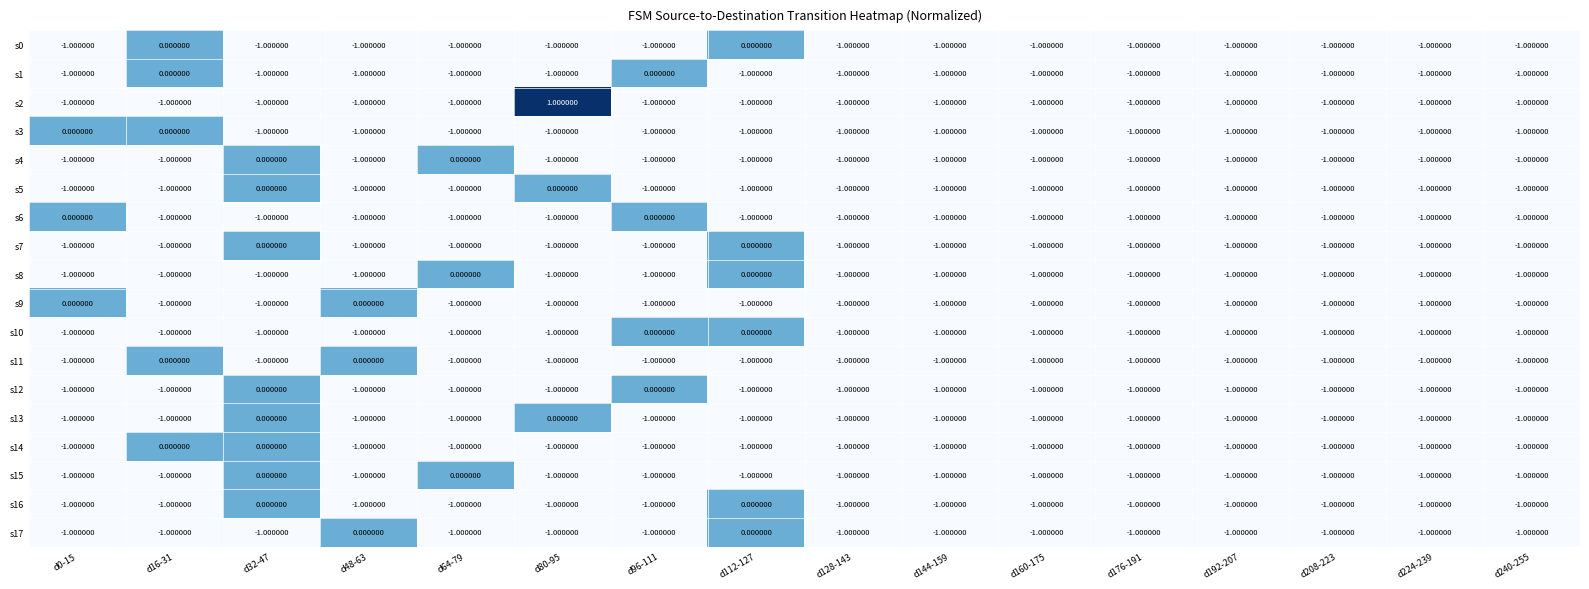

At which category is the sum across all series the highest?

d32-47